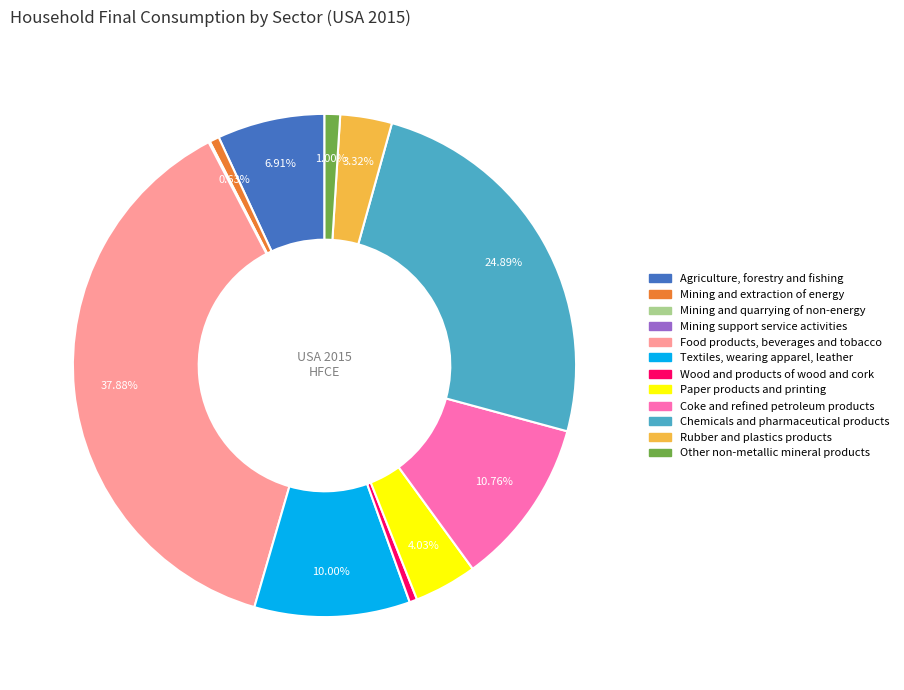

Which category has the biggest portion of the pie?

Food products, beverages and tobacco